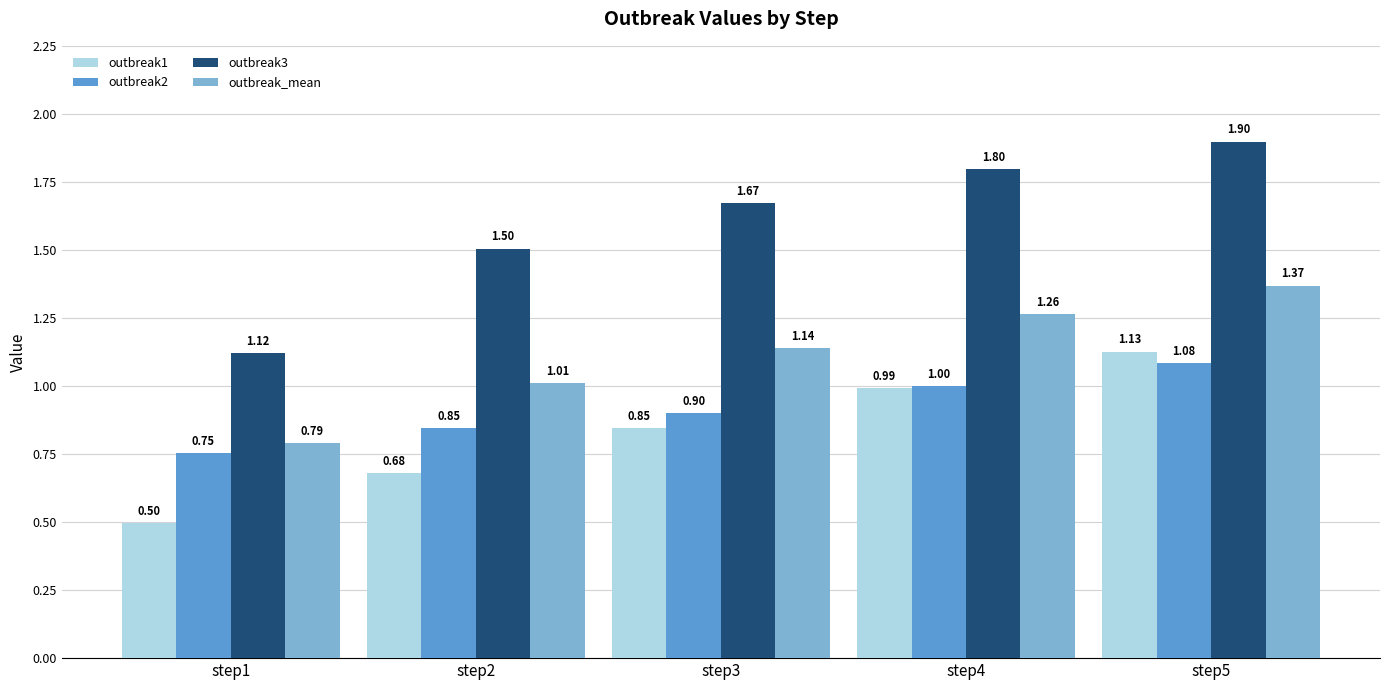

At which category is the sum across all series the highest?

step5